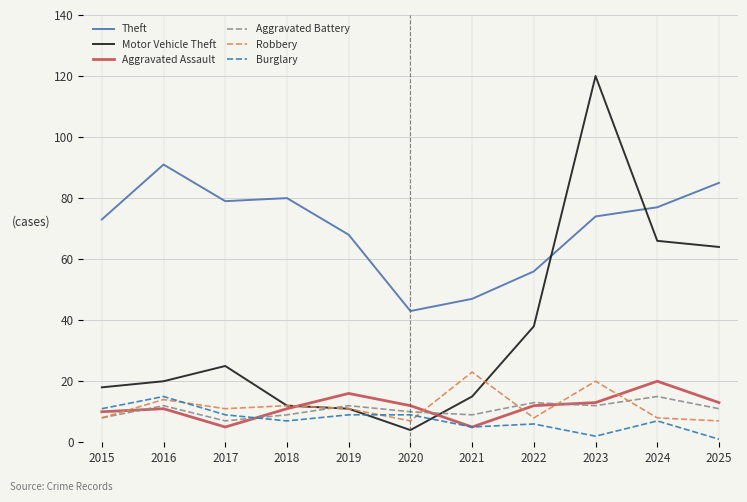

True or false: Theft and Aggravated Assault intersect in this chart.

False